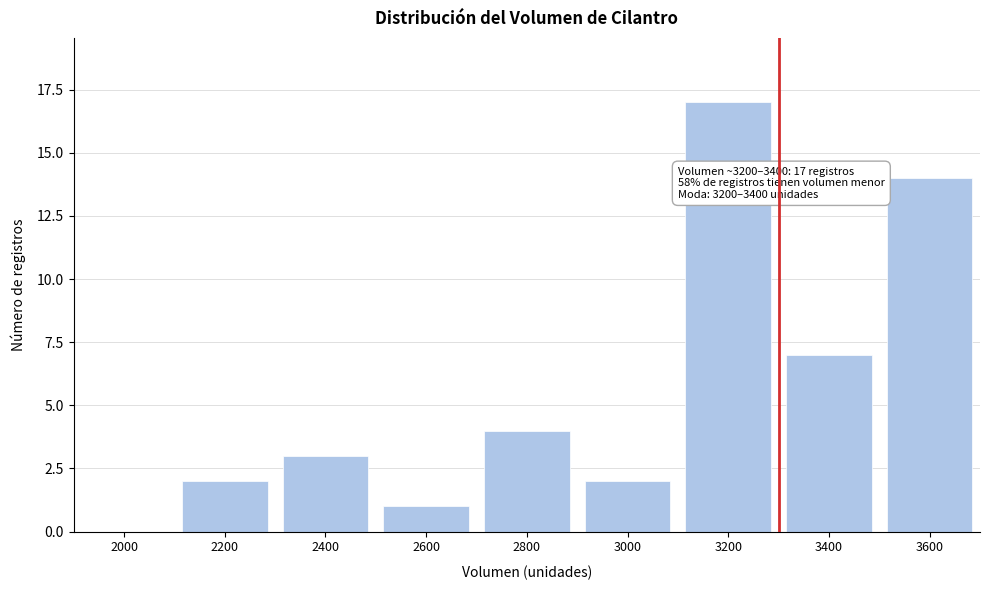

Reading left to right, list all the values displayed in this chart.

2000=0	2200=2	2400=3	2600=1	2800=4	3000=2	3200=17	3400=7	3600=14